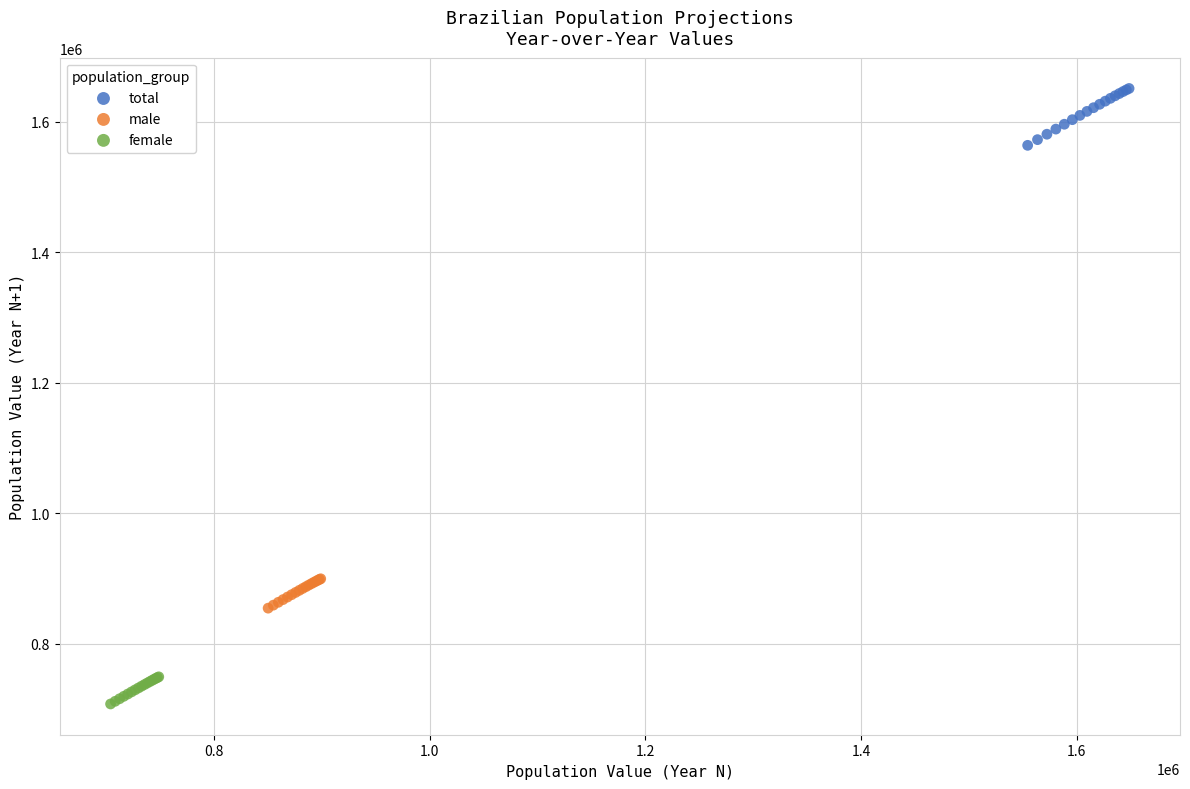

Which series reaches the maximum Y coordinate?

total